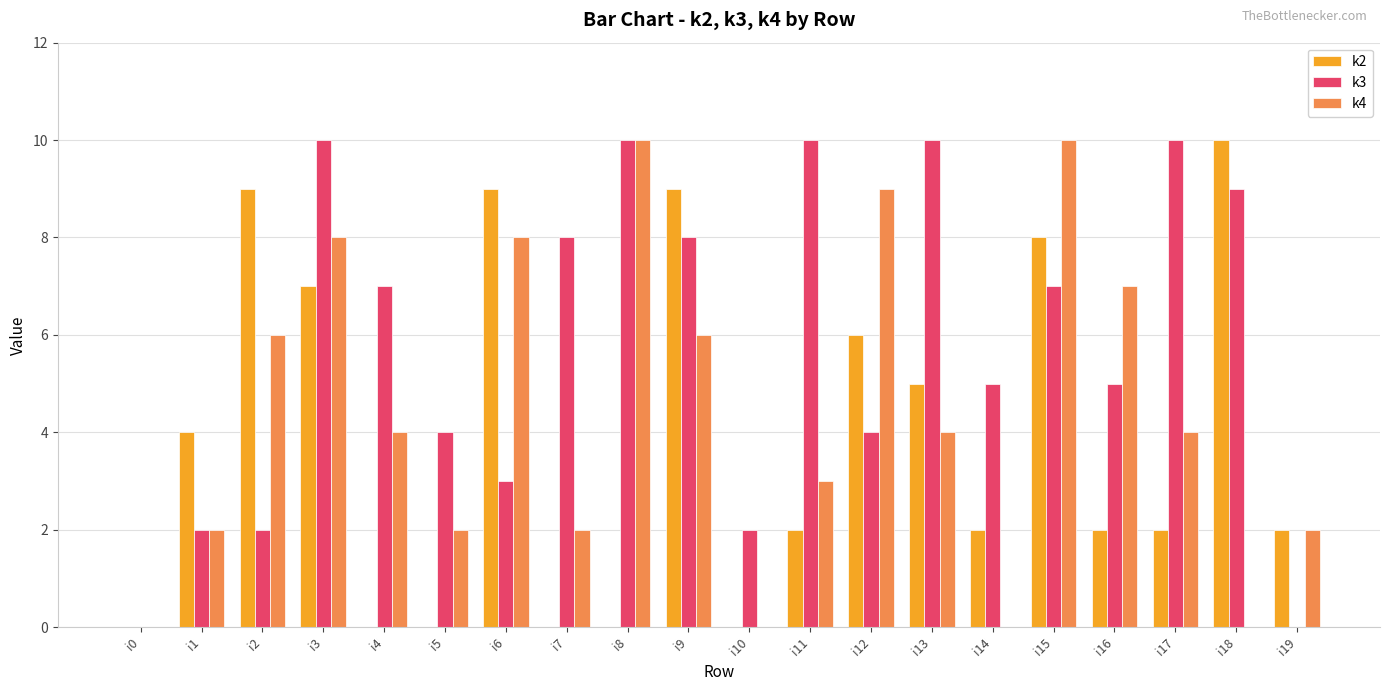

What is the maximum value for k4?

10